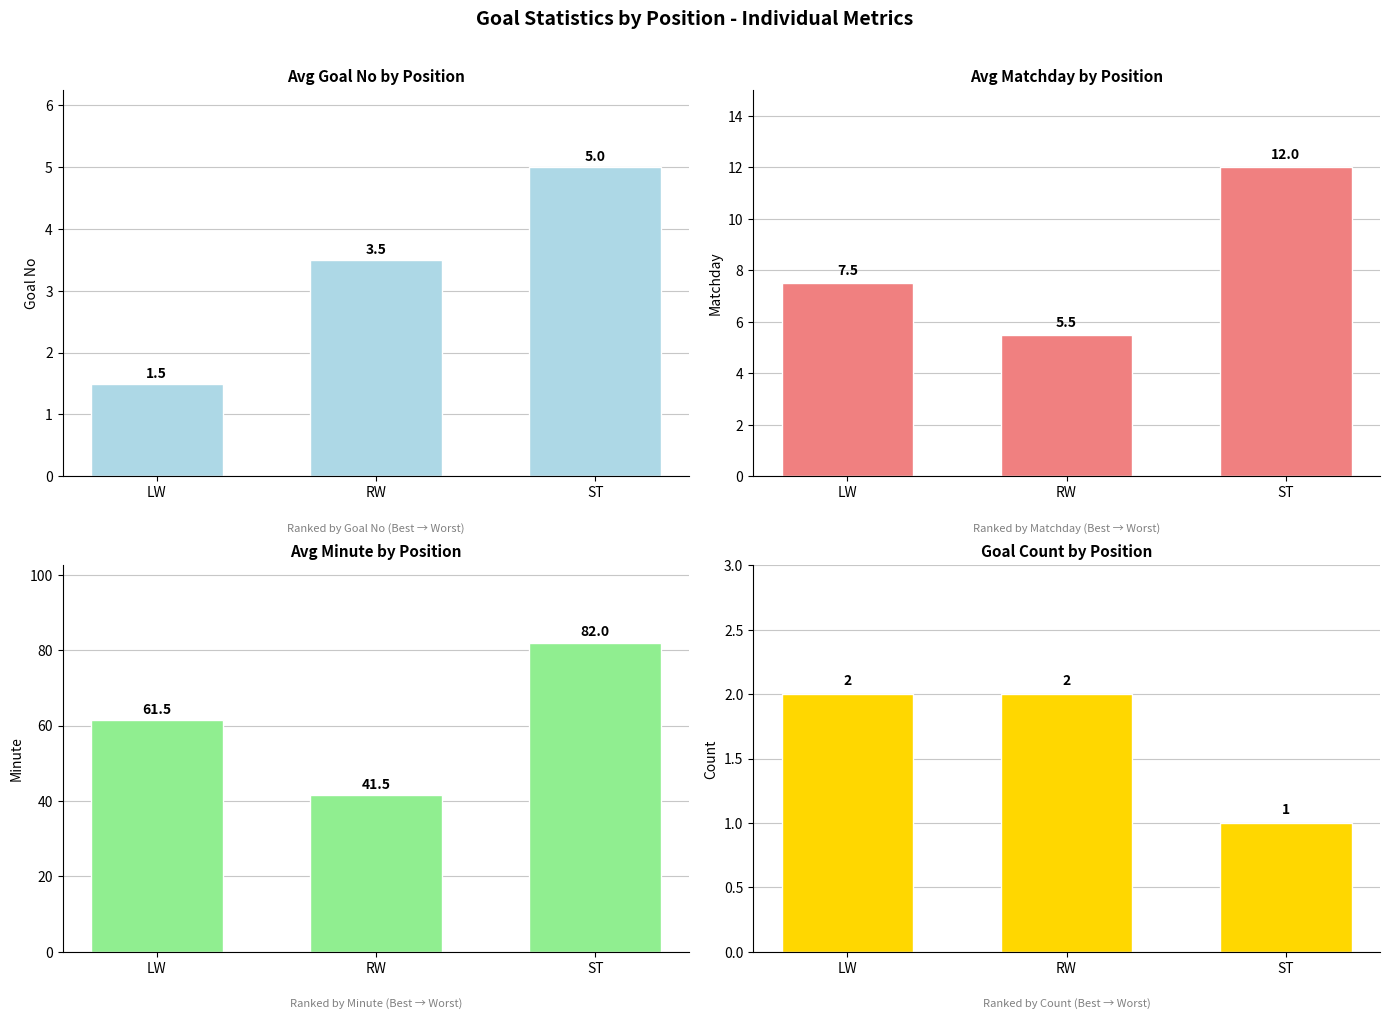

The Avg Matchday series shows 17.5 at ST. True or false?

False